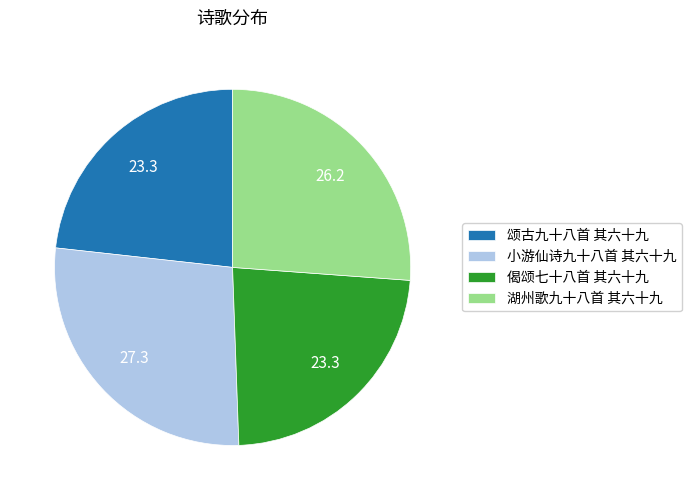

Which slice is the largest?

小游仙诗九十八首 其六十九